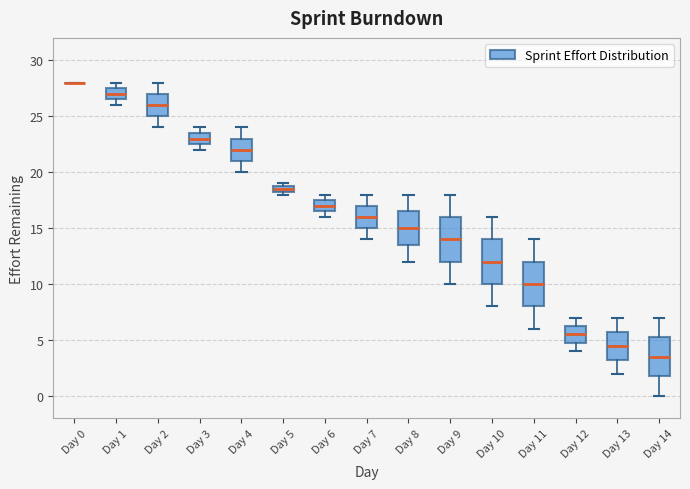

Where is the upper edge of the box for Day 9 on the y-axis? The values are not printed on the chart, so give them approximately, as read against the axis.

16.0